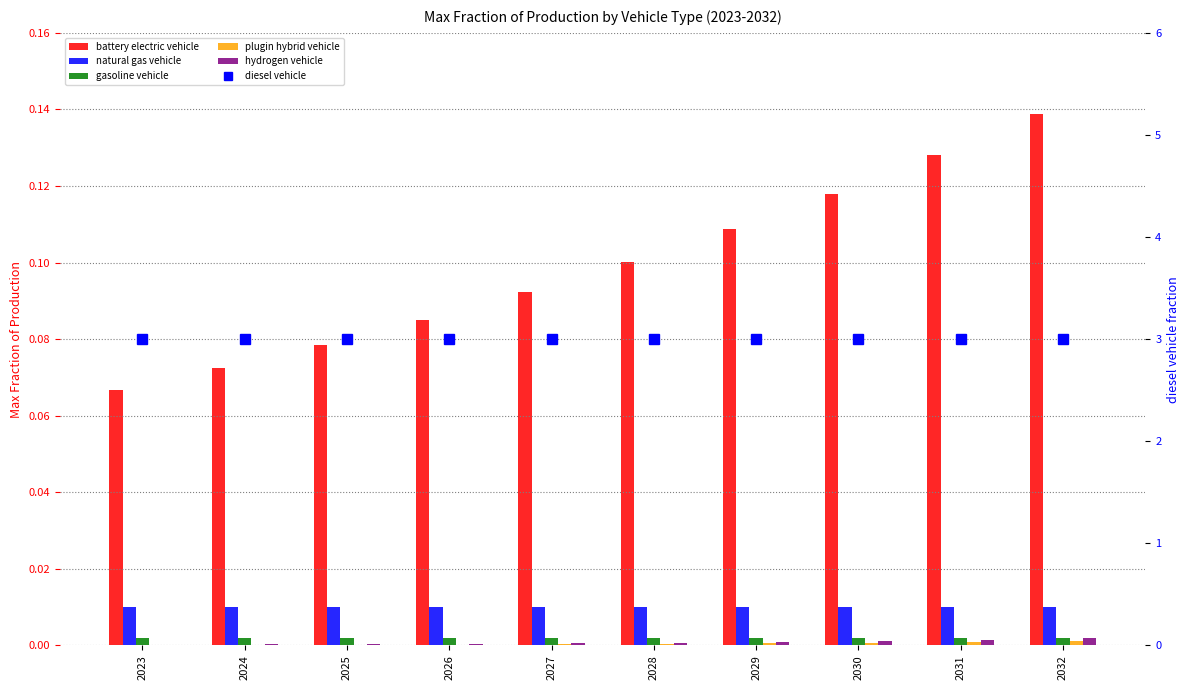

Are the bars grouped side by side (vs. stacked)?

Yes